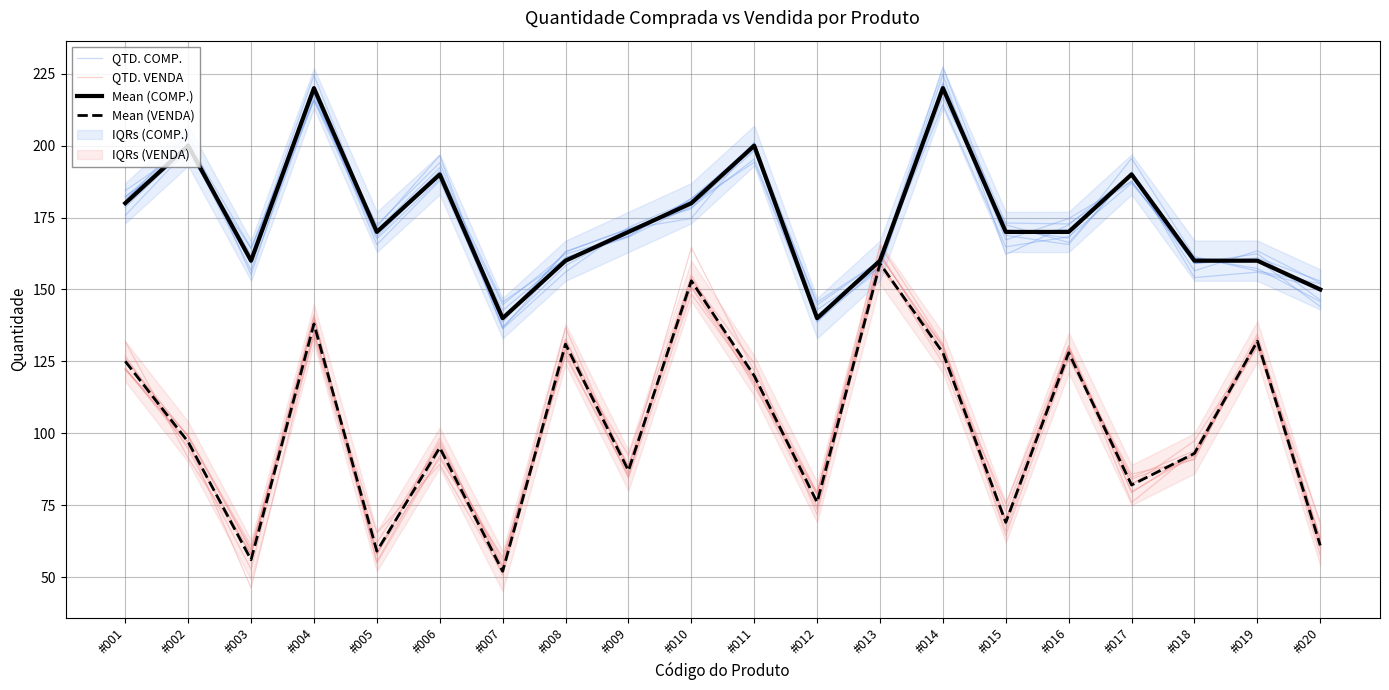

True or false: QTD. VENDA has more than 0 points higher than both neighbors.

True